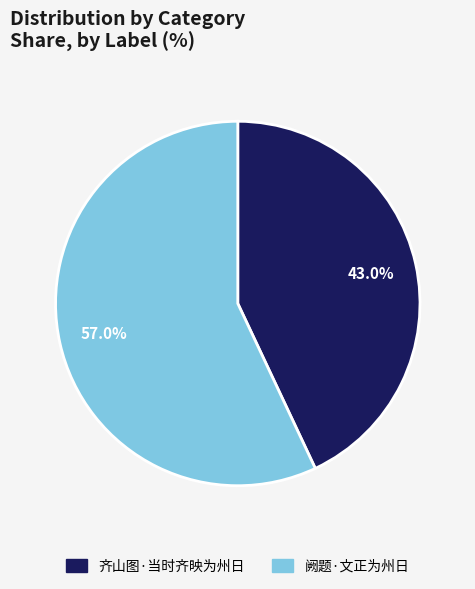

Count the number of slices in the pie.

2